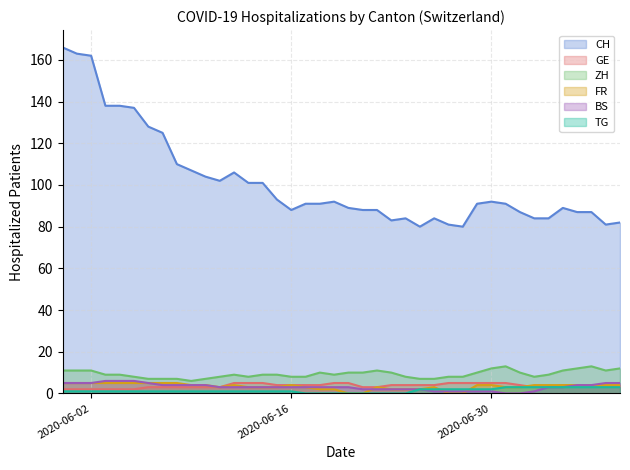

Is it true that FR equals 5 at 2020-06-15?

False